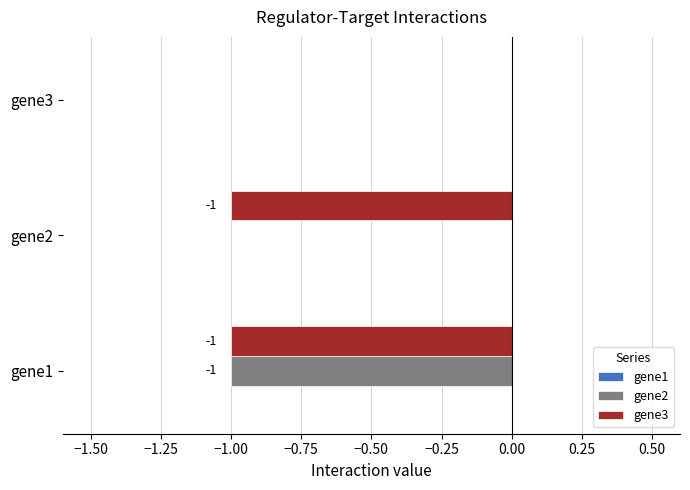

How many gene2 values are between -1 and 0?

3